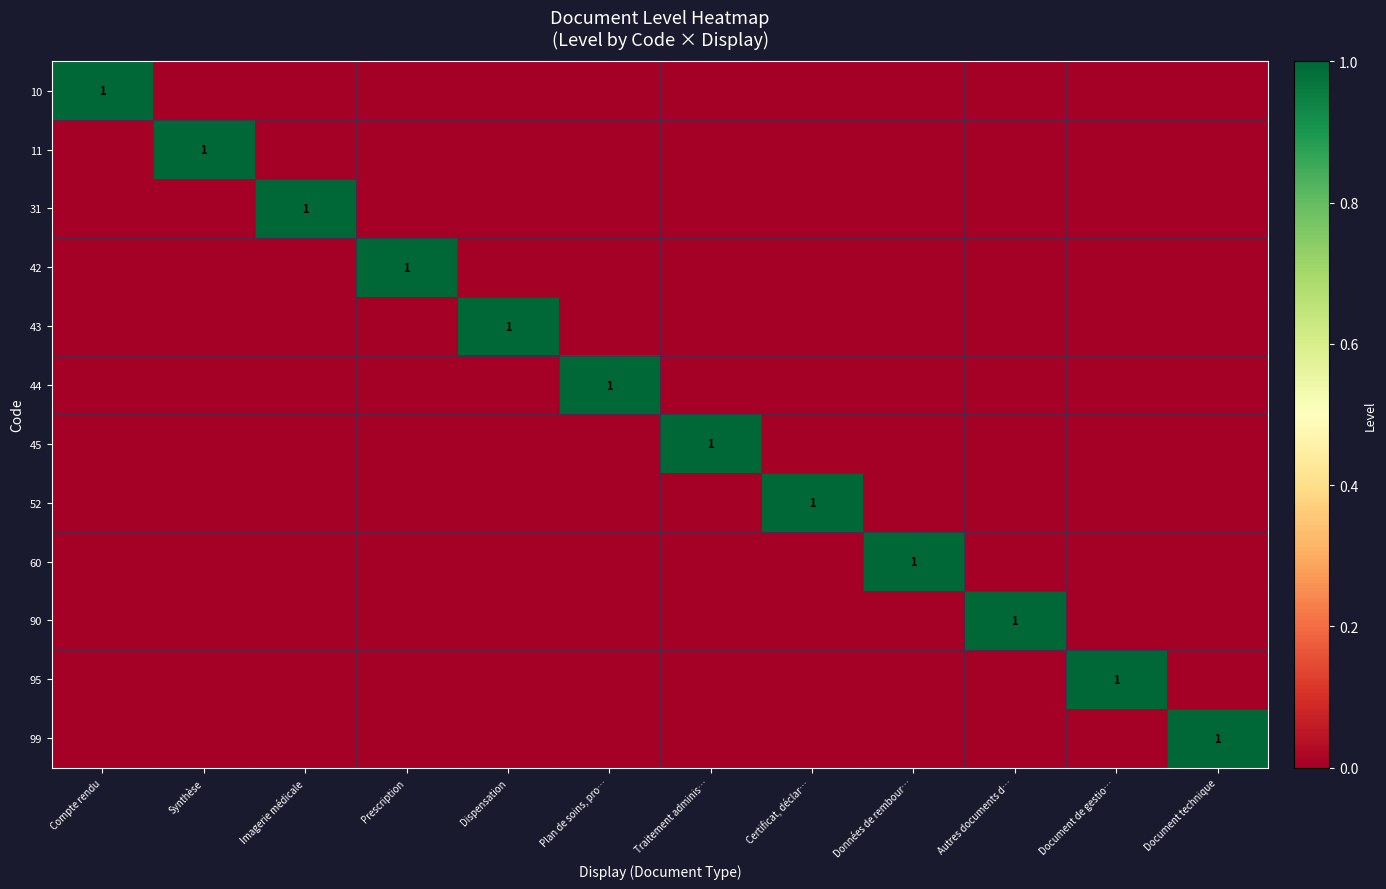

How many data points in 42 are above 0?

1